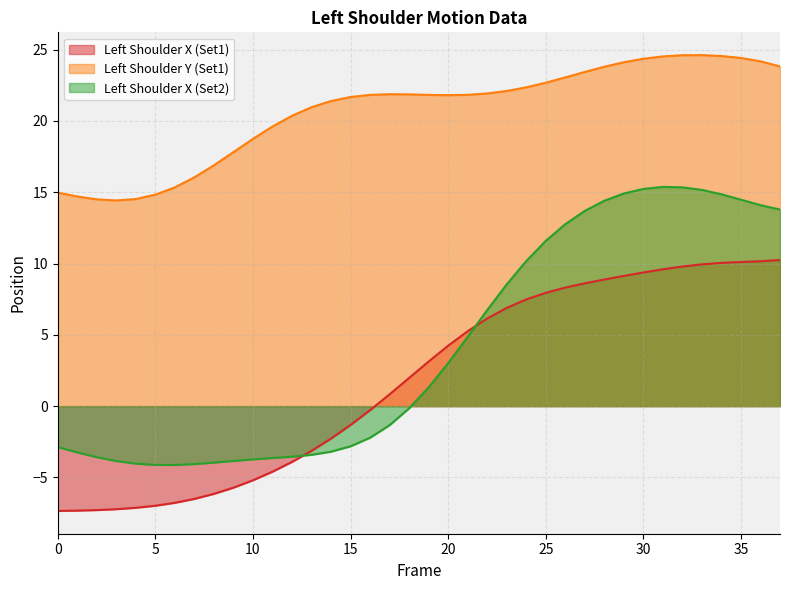

True or false: Left_Shoulder_X and Left_Shoulder_Y intersect in this chart.

False